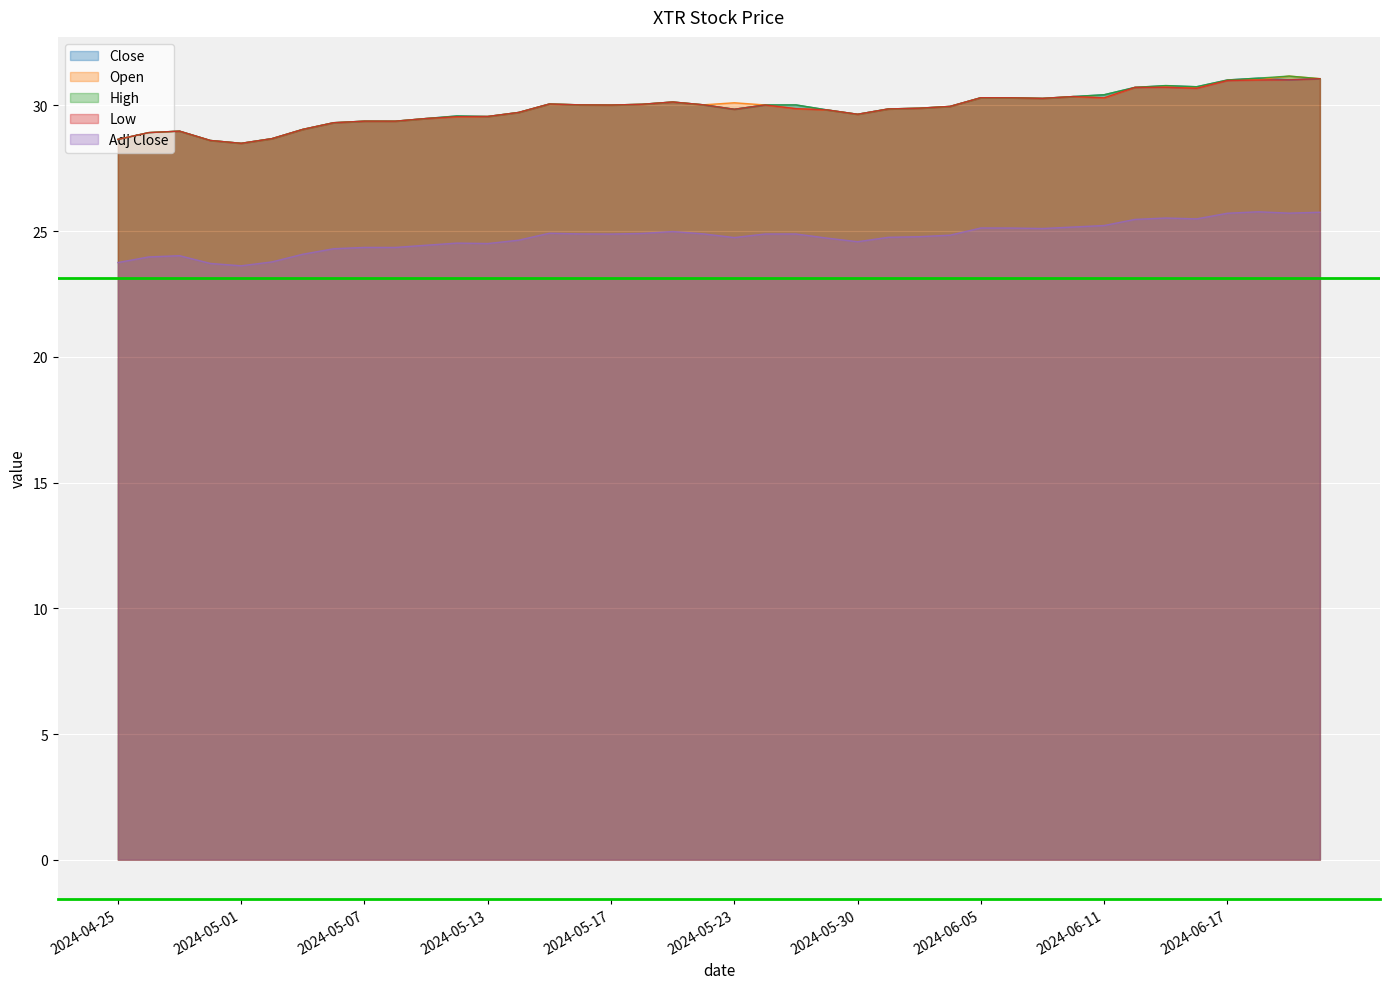

What is the average value of the Adj Close series?

24.8